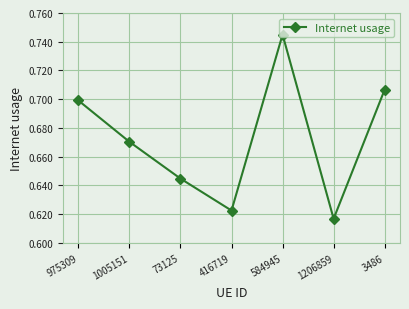

List the labels in order of value, smallest first.

1206859, 416719, 73125, 1005151, 975309, 3486, 584945